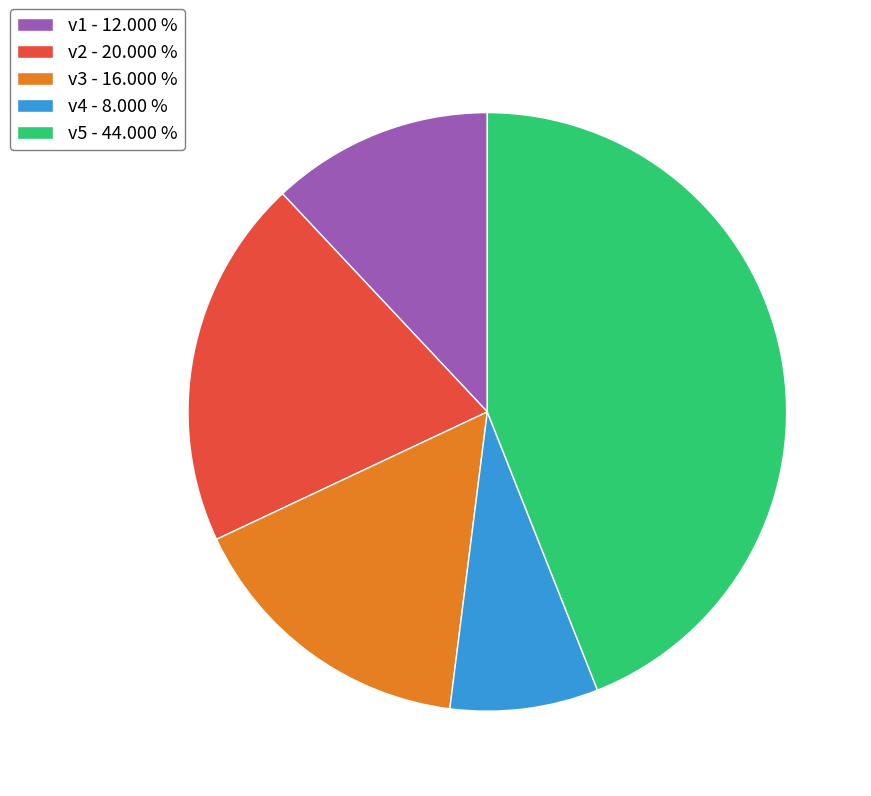

Does any single category account for the majority?

No